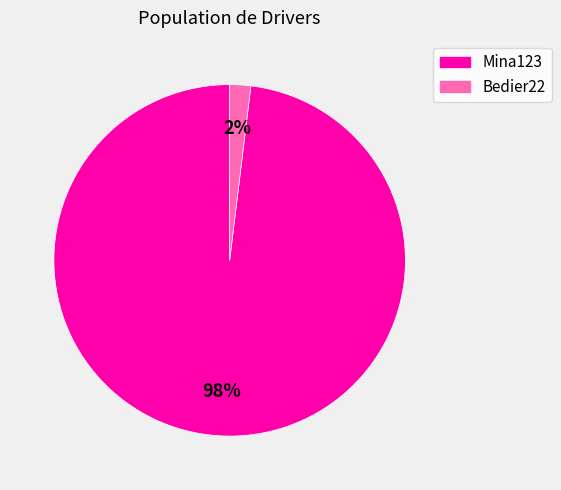

To the nearest percent, what portion does Mina123 represent?

98%